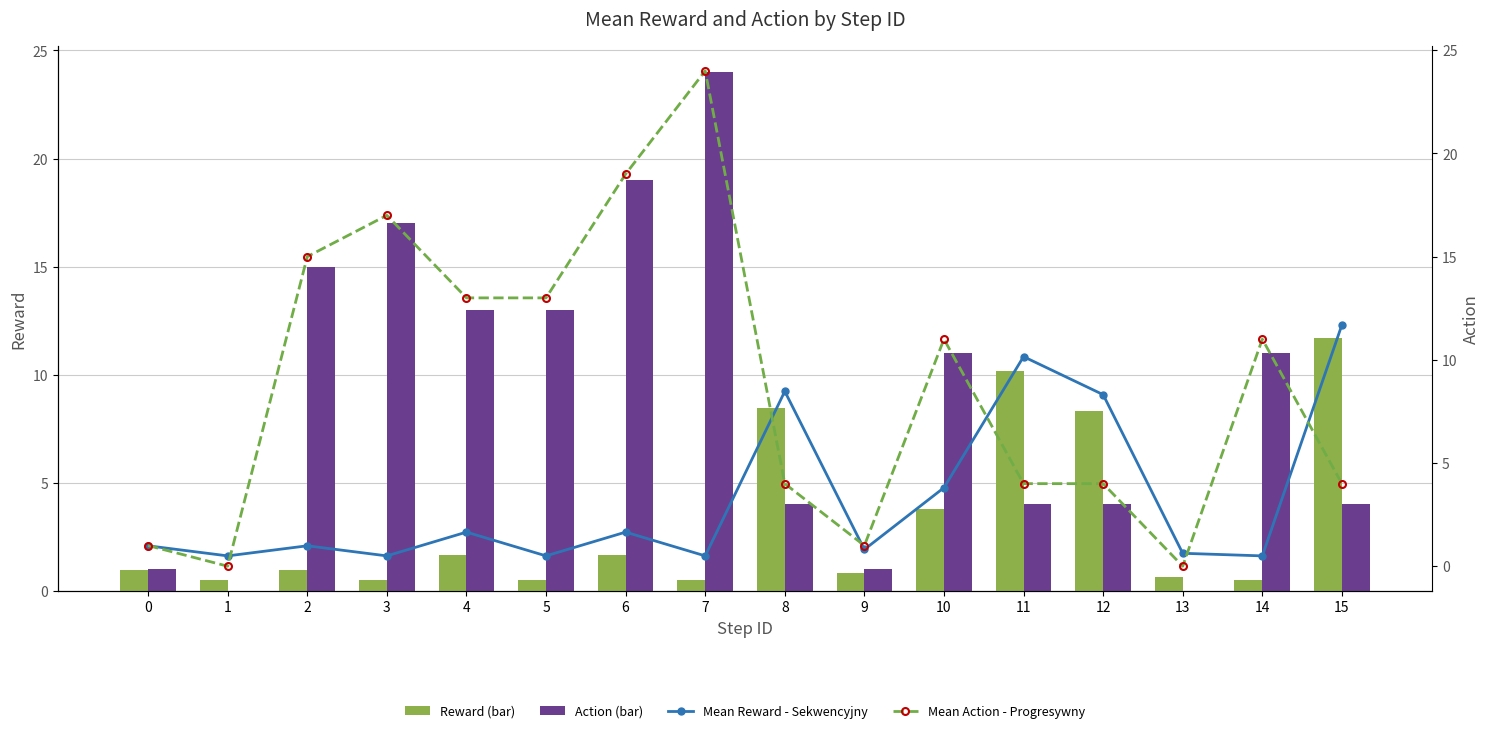

What is the spread (max minus min) of values at 4?

11.3